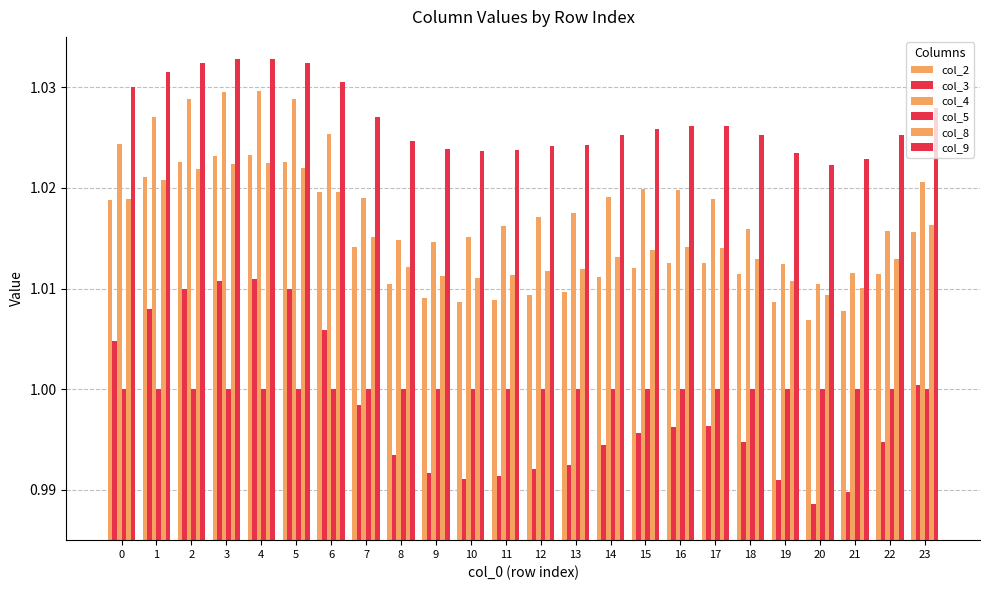

Which series changed the most between 1 and 3?

col_3